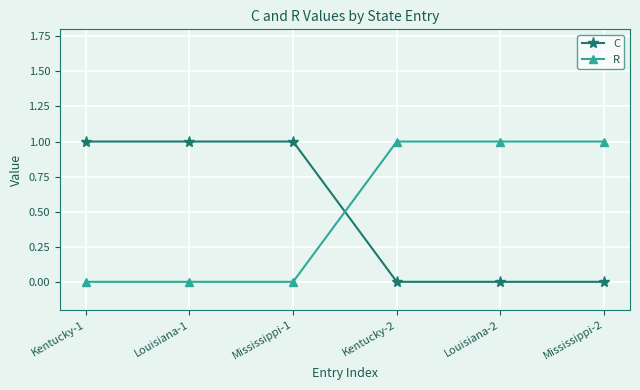

What value does the C series have at Mississippi-1?

1